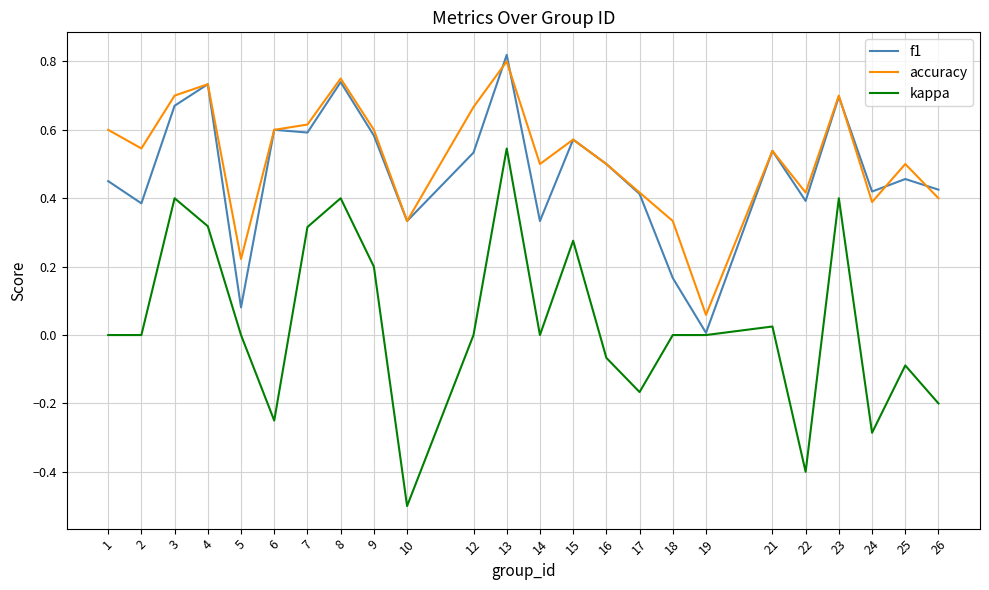

At which label does kappa reach its peak?

13